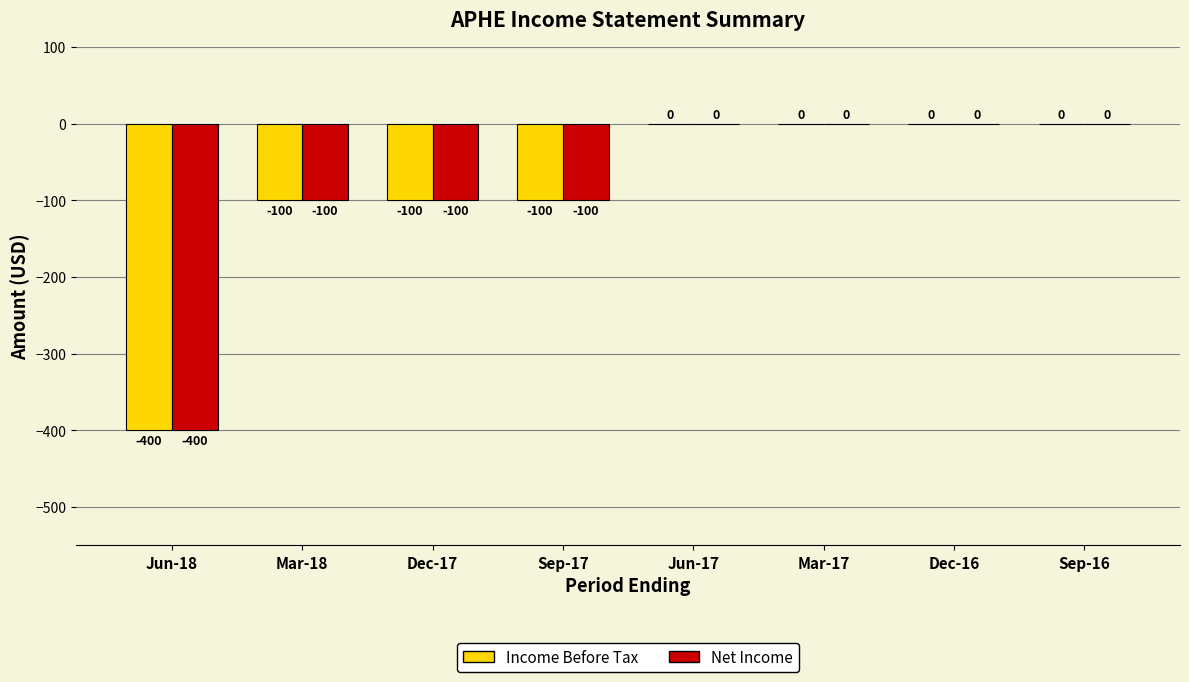

Is the value of Net Income at Dec-16 greater than the value of Income Before Tax at Sep-17?

Yes